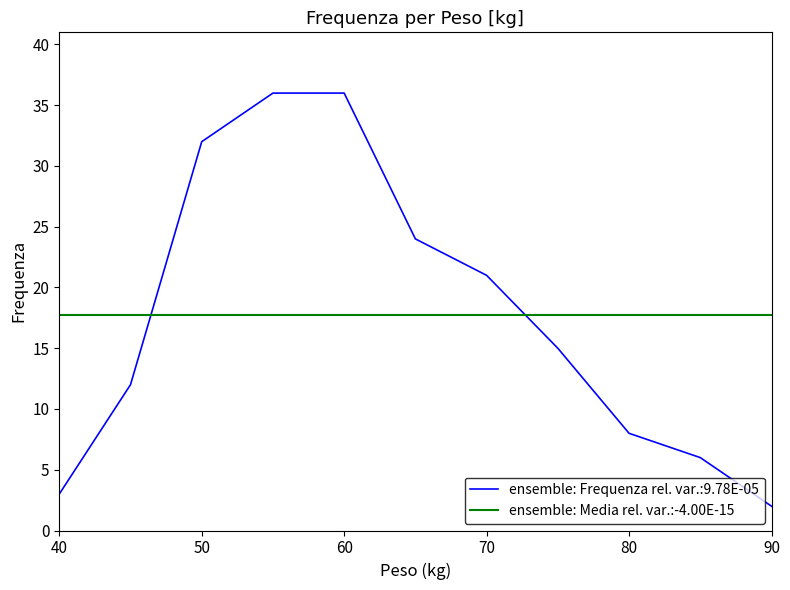

How many values exceed 15?

5